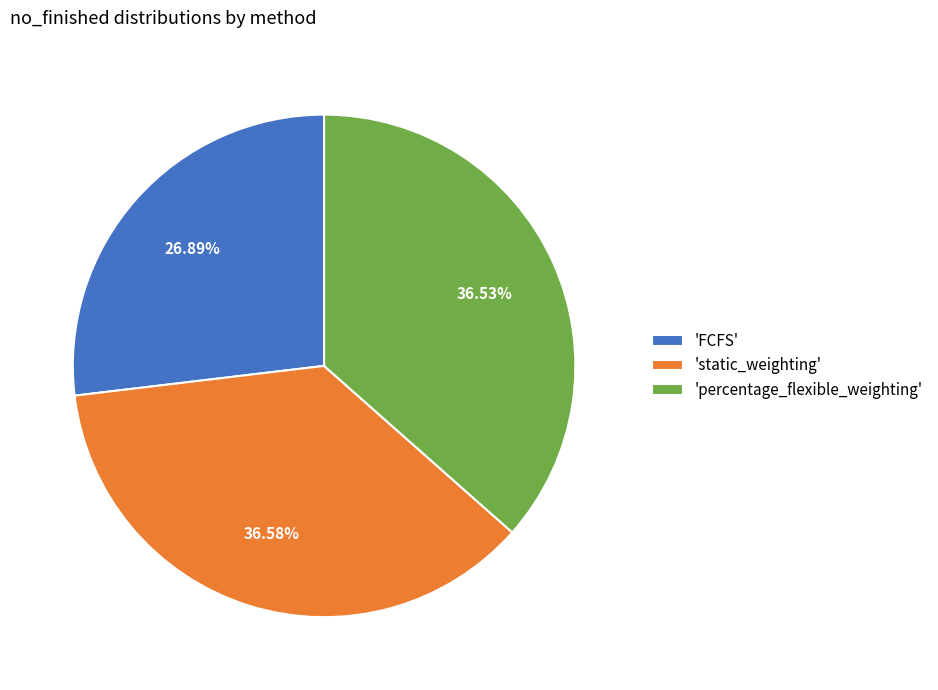

What is the smallest slice in the pie chart?

'FCFS'